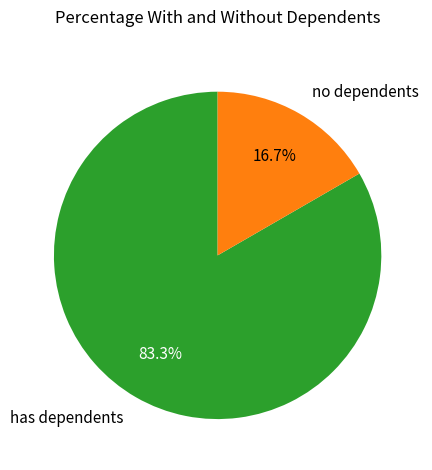

To the nearest percent, what is the average slice percentage?

50%